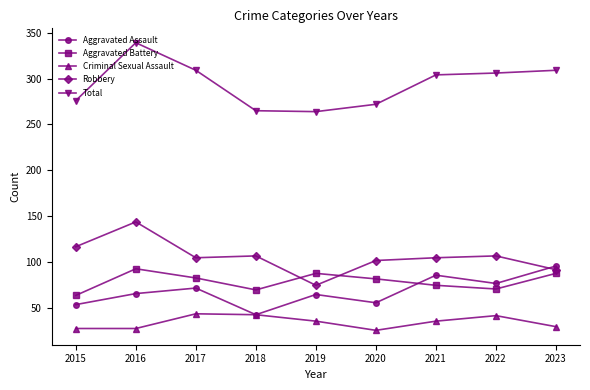

At which category is the sum across all series the highest?

2016